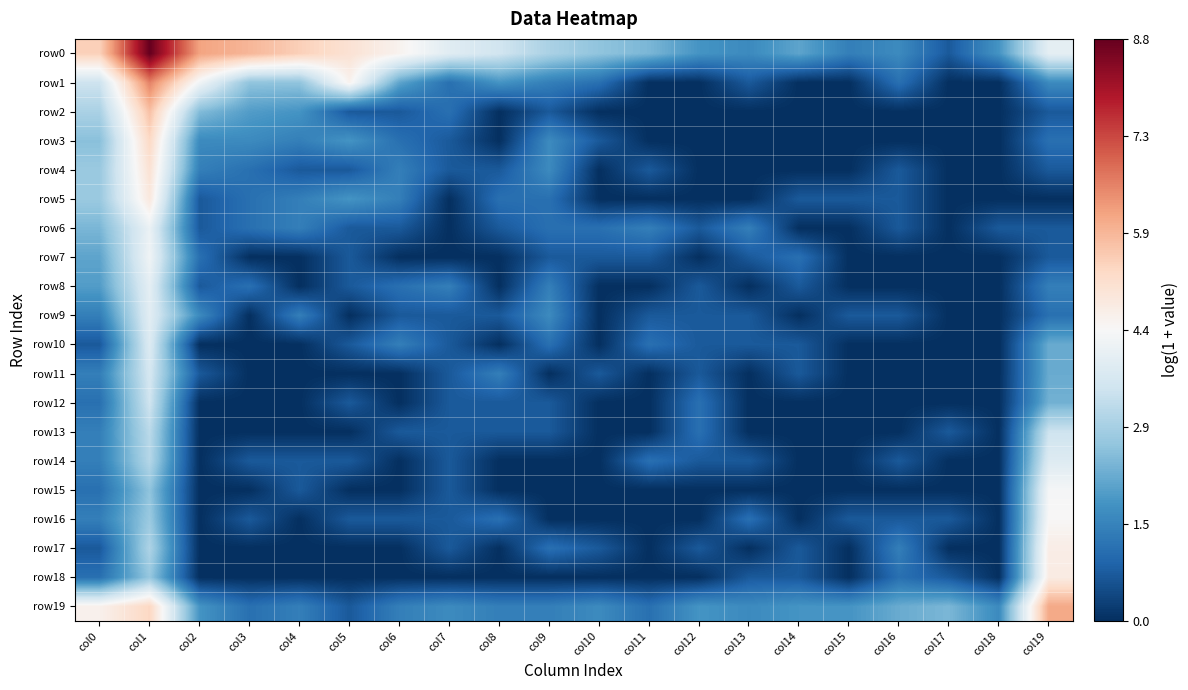

Rank the series by their maximum value, from highest to lowest.

row0, row1, row19, row2, row3, row4, row5, row18, row17, row16, row15, row7, row6, row8, row9, row14, row10, row11, row12, row13